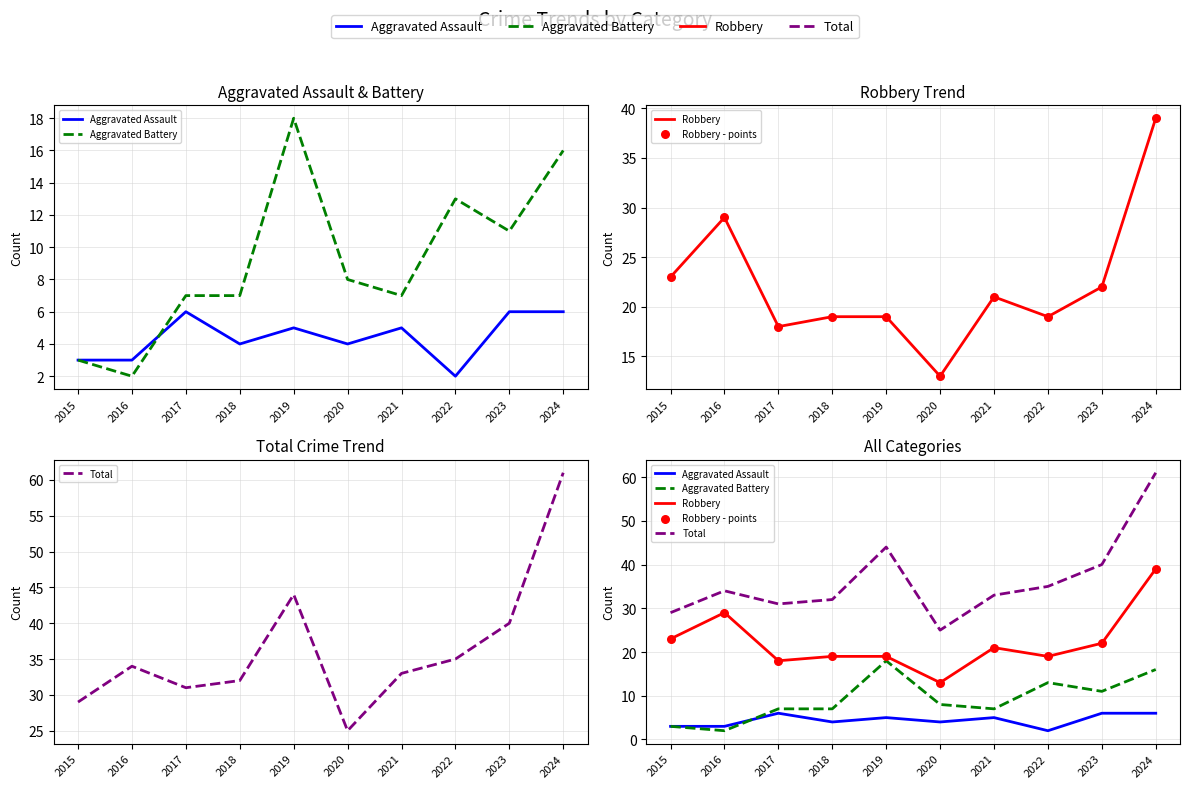

At how many categories does at least one series exceed 20?

10